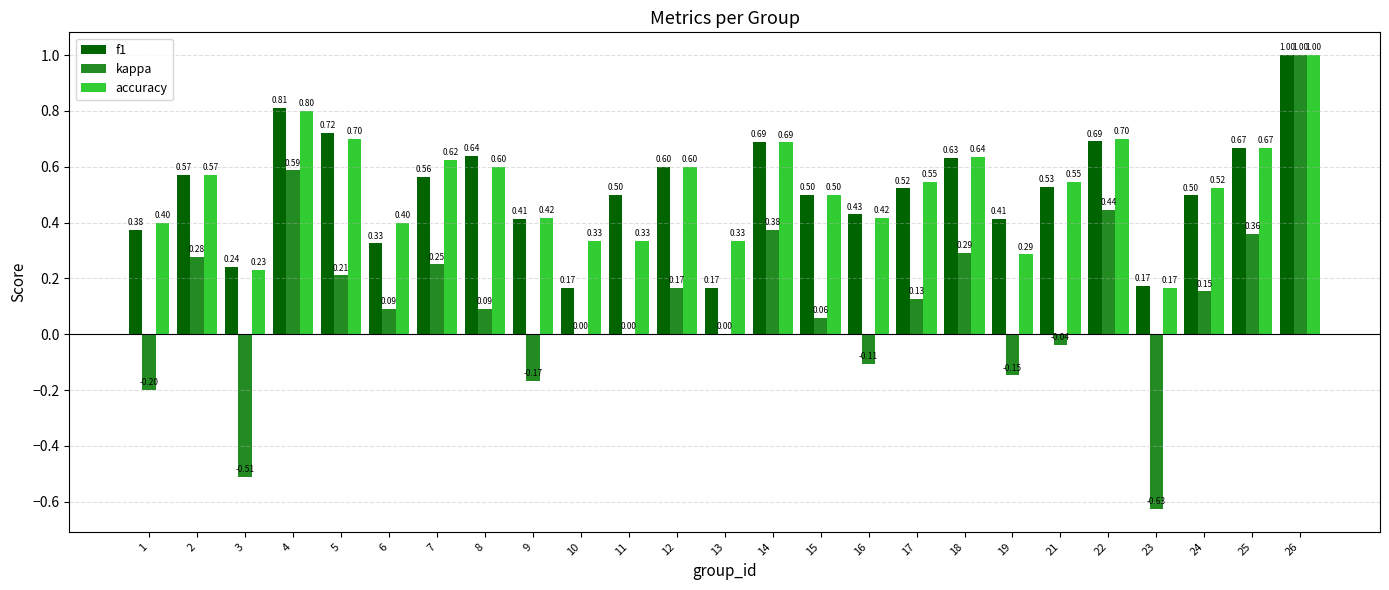

The value of f1 at 21 is 0.9. True or false?

False